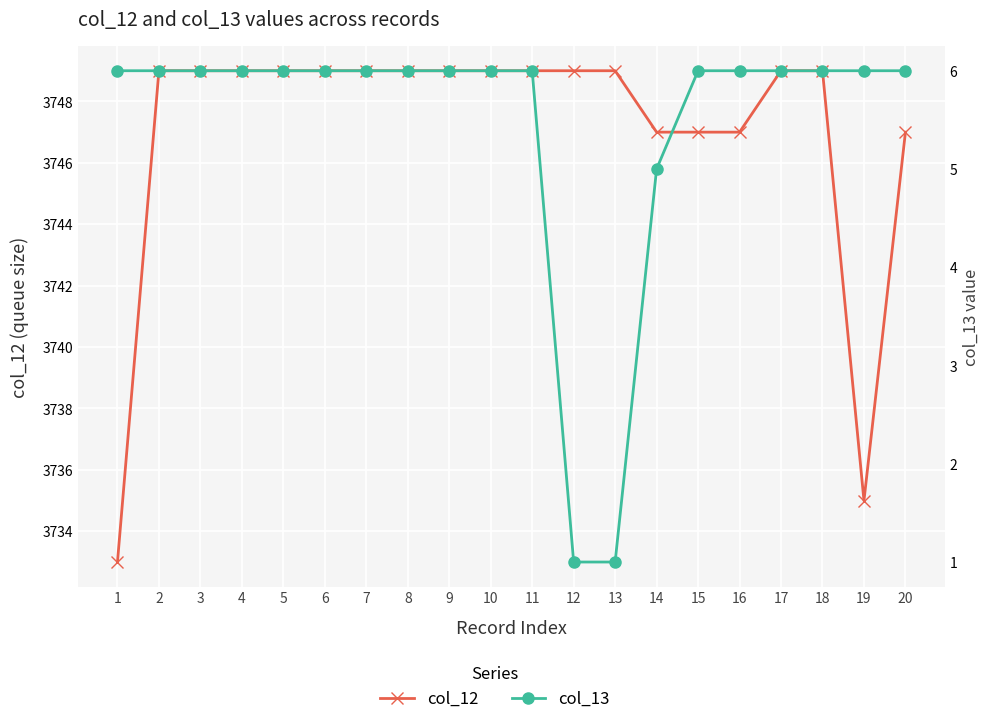

What is the sum of the col_12 values at 20 and 11?

7496